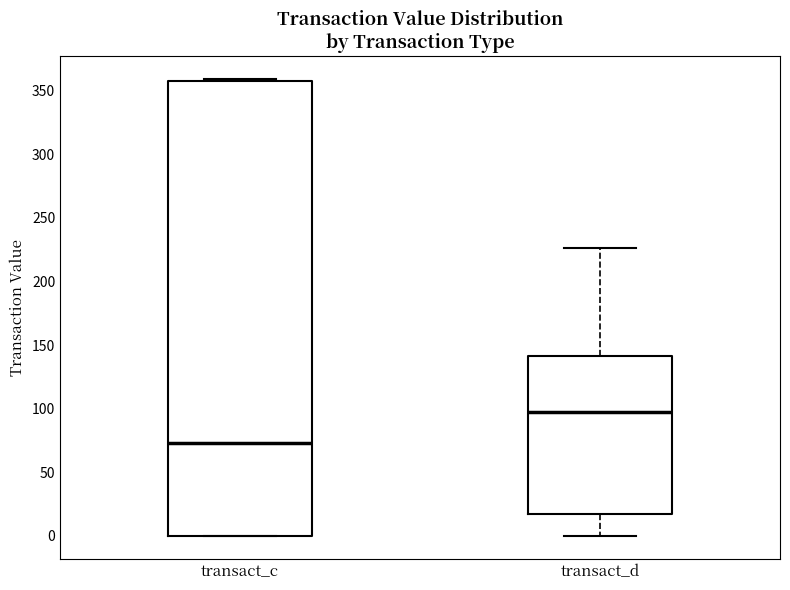

Which box is the tallest, from its lower edge to its upper edge?

transact_c